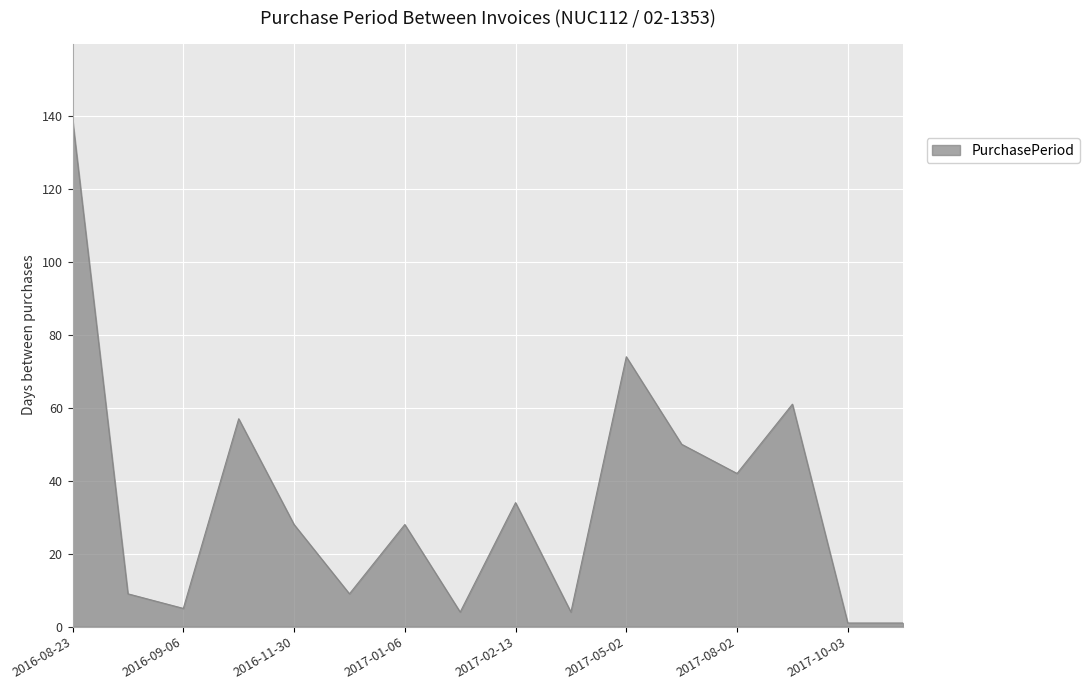

What is the greatest value displayed?

139